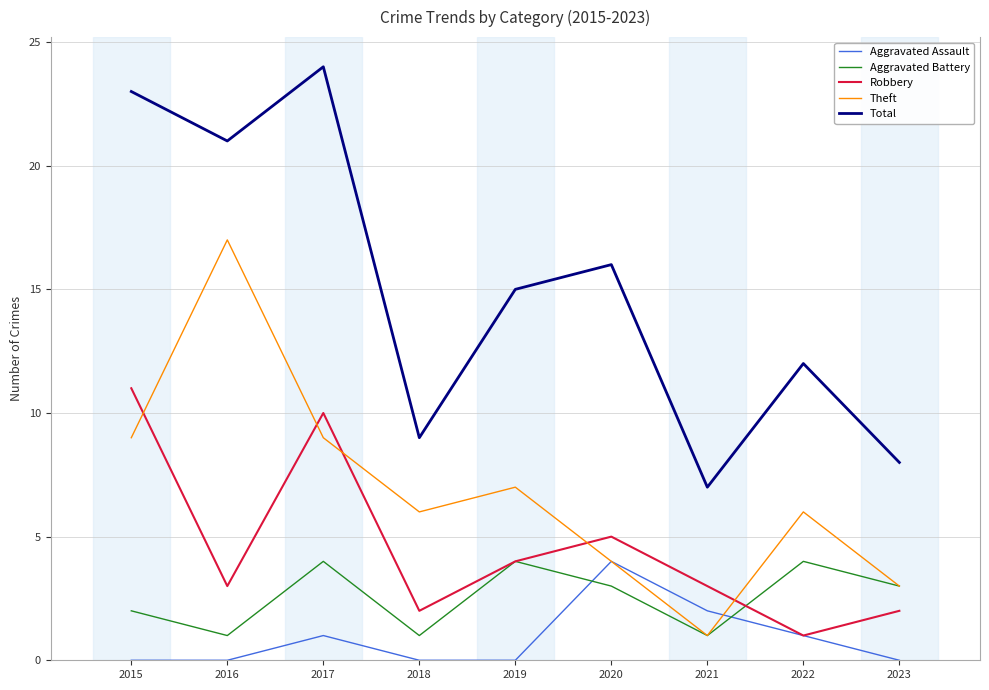

How many lines are shown in the chart?

5